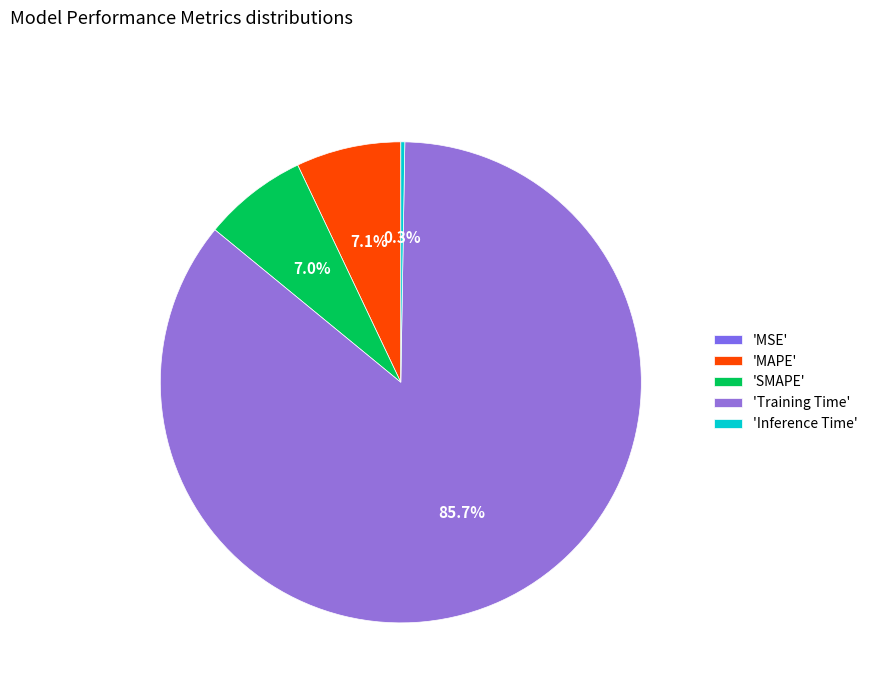

Which category has the biggest portion of the pie?

'Training Time'